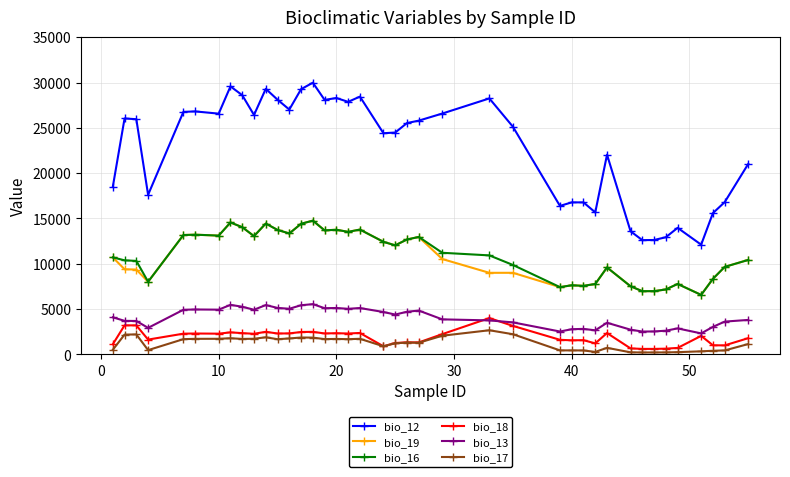

What is the smallest value displayed?

209